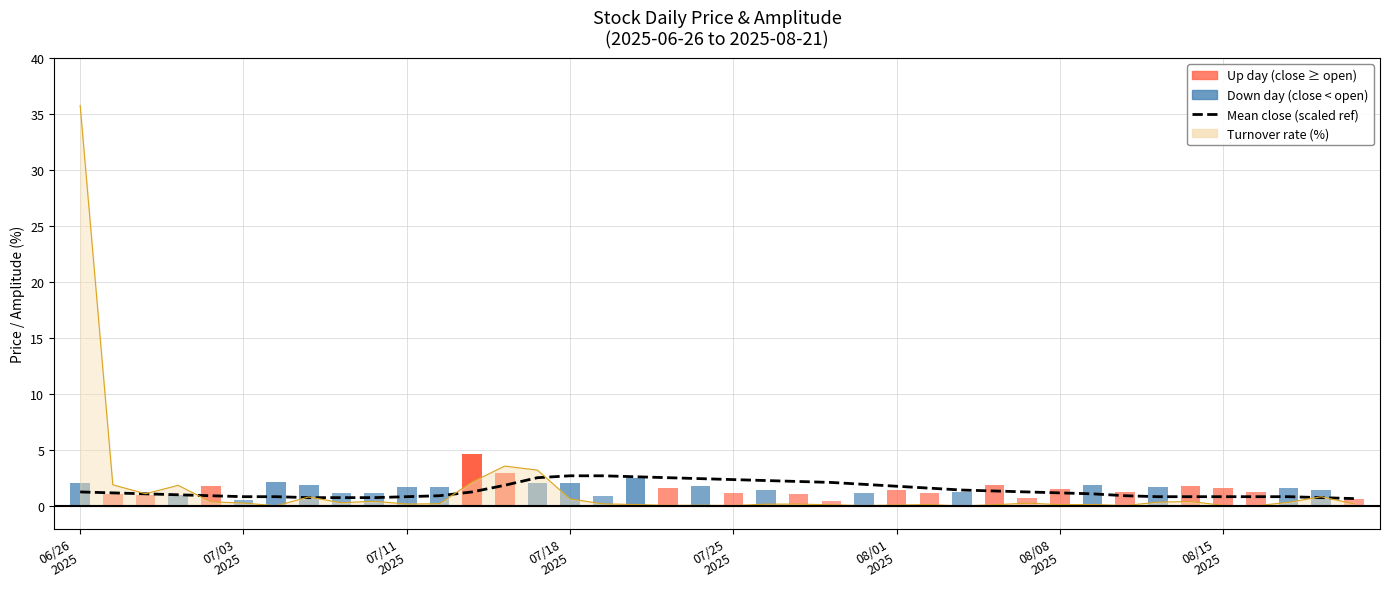

Does the chart contain stacked bars?

No